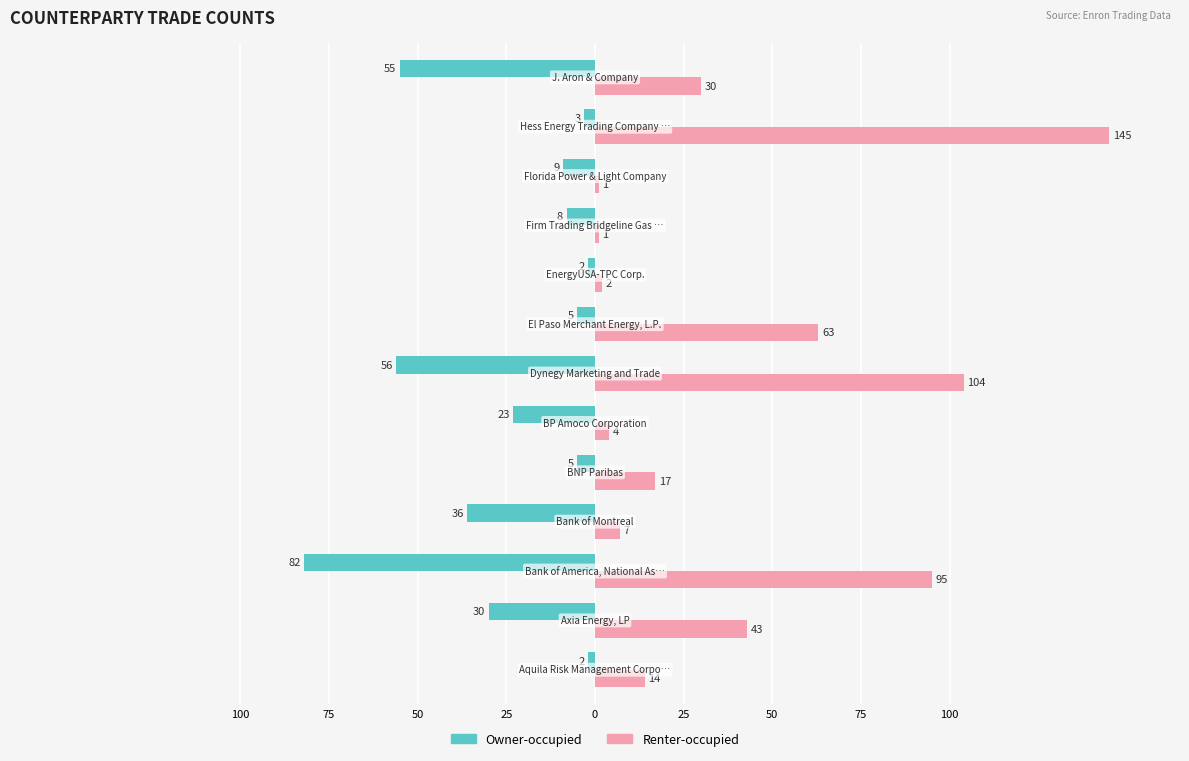

Reading right to left, extract all data points from this chart.

Owner-occupied: -55	-3	-9	-8	-2	-5	-56	-23	-5	-36	-82	-30	-2
Renter-occupied: 30	145	1	1	2	63	104	4	17	7	95	43	14